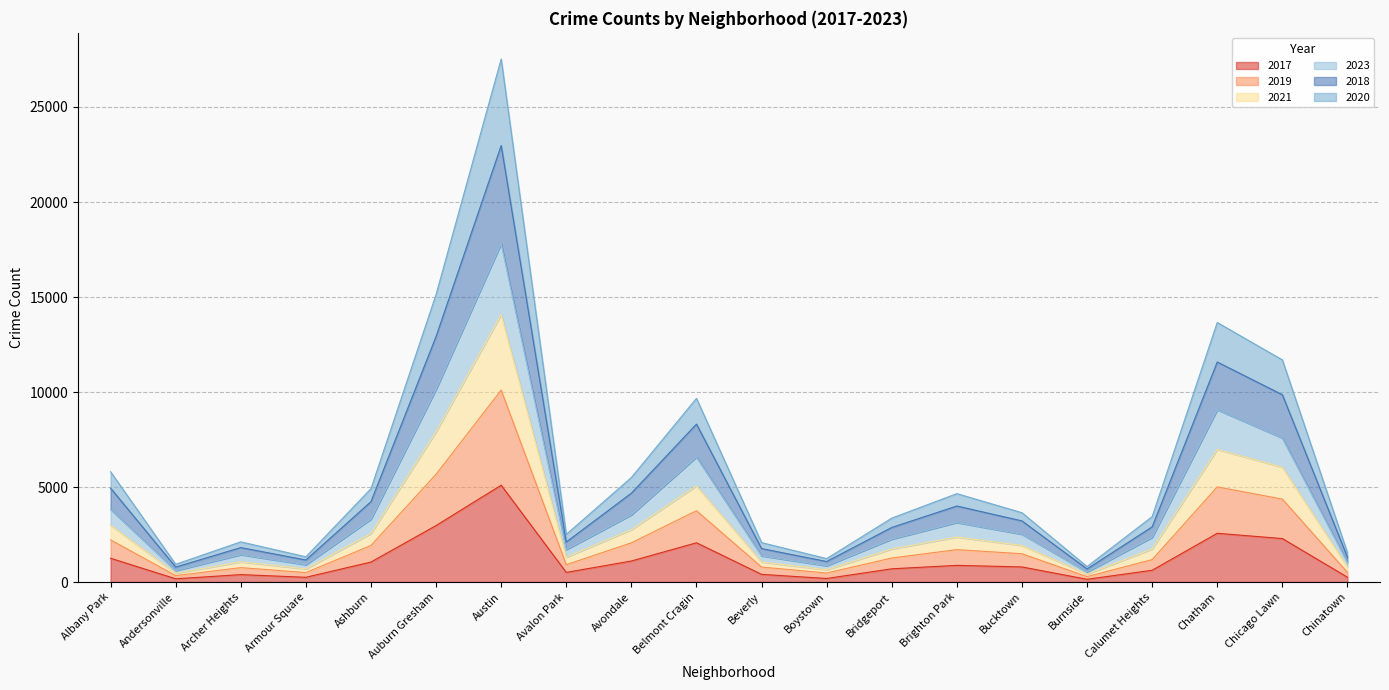

How many lines are shown in the chart?

6